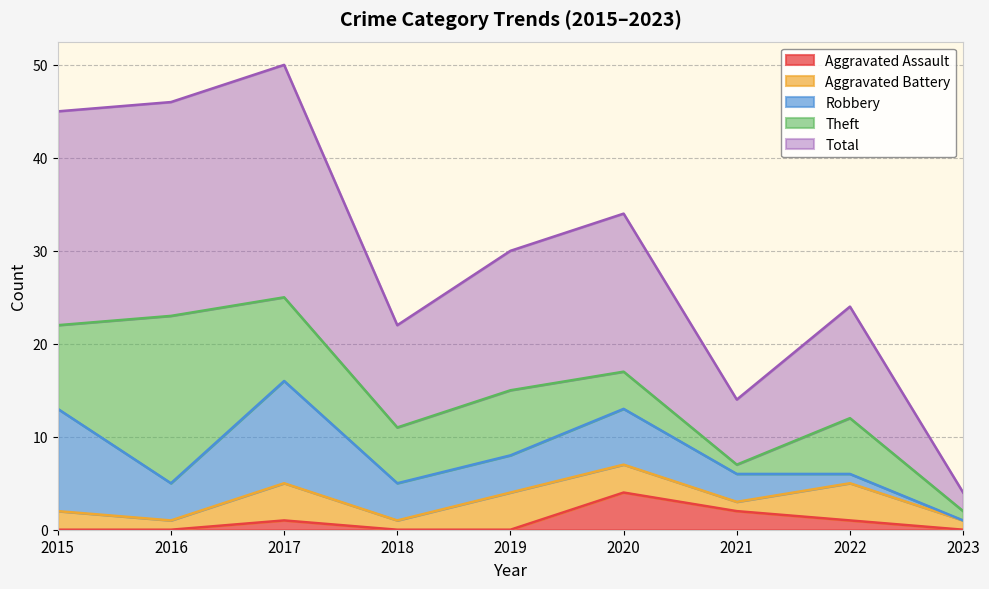

True or false: Robbery has more than 0 interior local peaks.

True